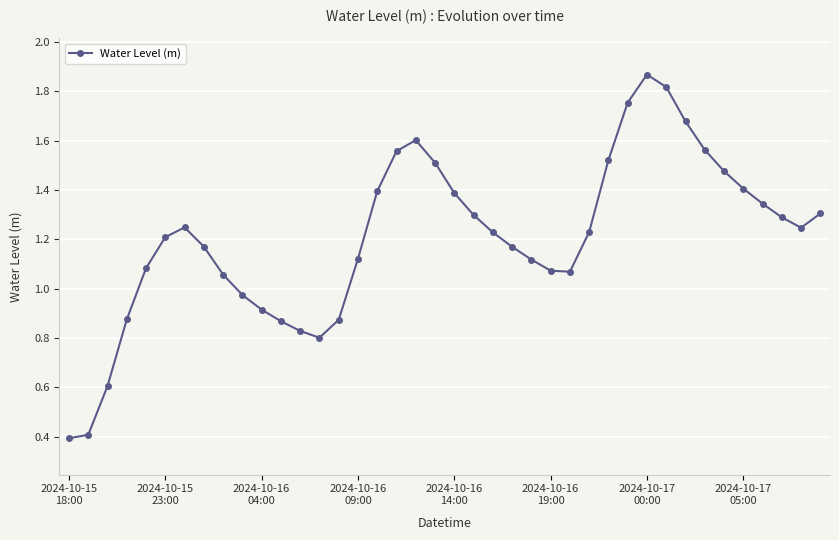

What is the sum of all values?

48.3